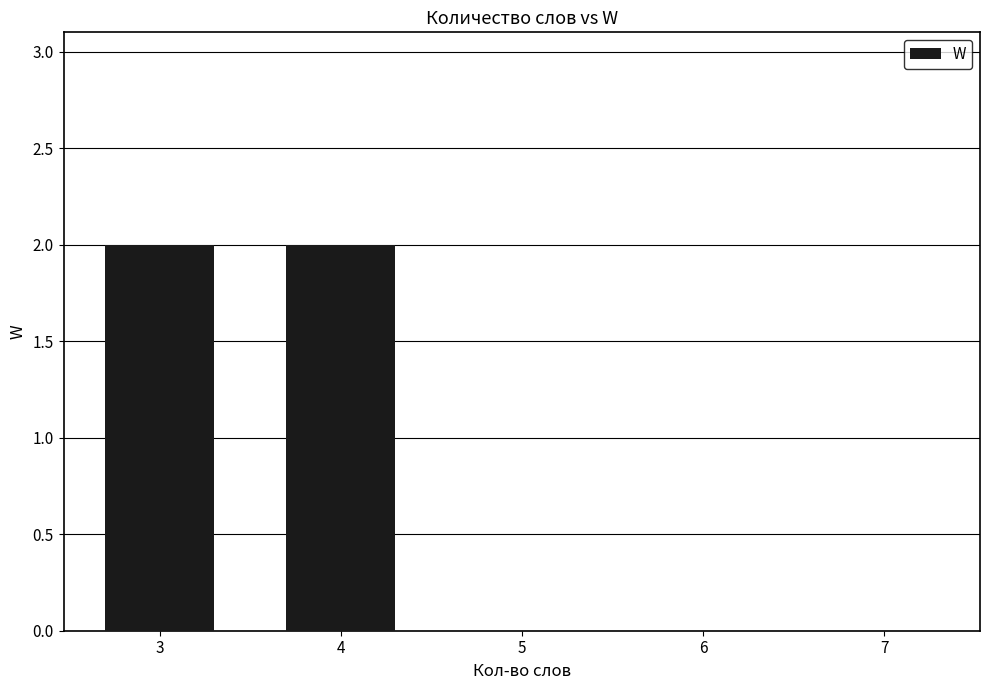

Reading left to right, what are all the values shown in this chart?

3=2	4=2	5=0	6=0	7=0